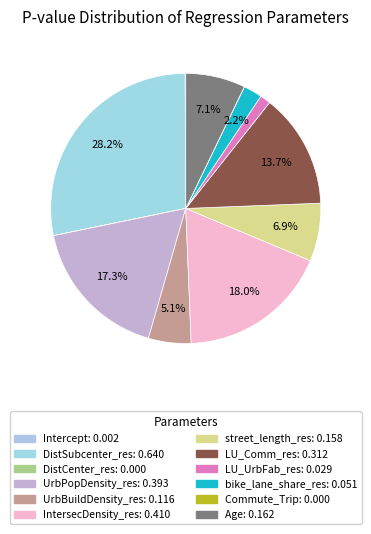

Does LU_Comm_res represent more than half of the total?

No